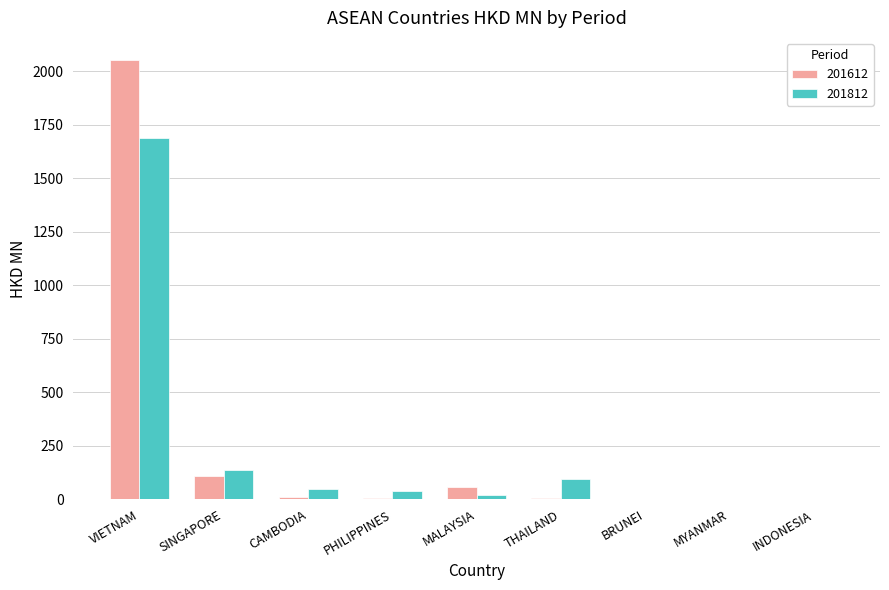

Is the value of 201612 at VIETNAM greater than the value of 201812 at THAILAND?

Yes